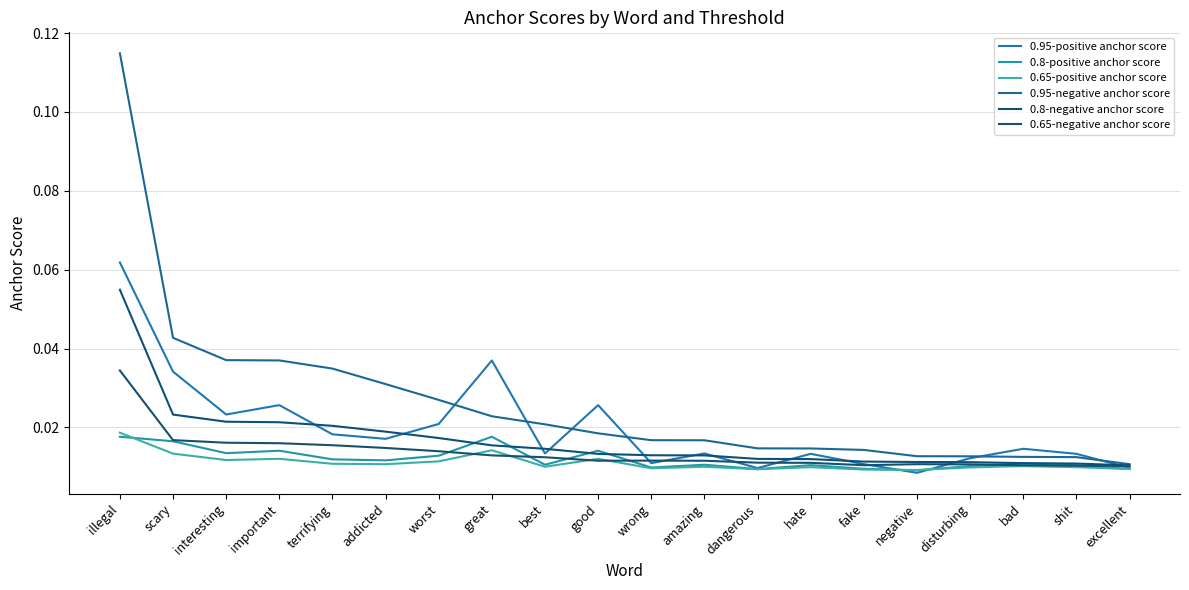

True or false: 0.65-positive anchor score has a value of 0.0 at good.

True